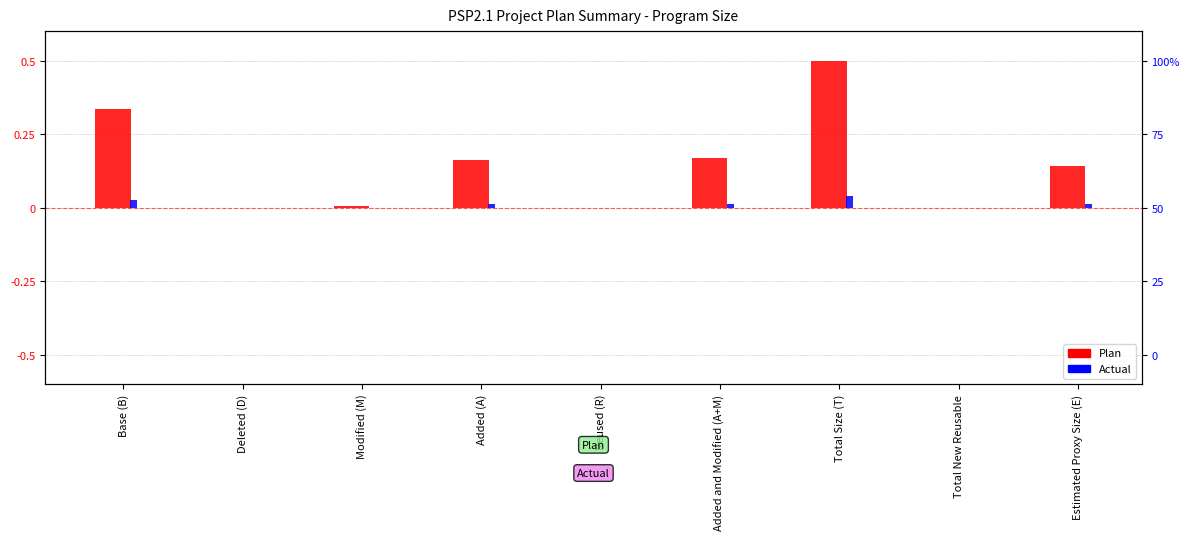

What position from the right is Modified (M)?

7